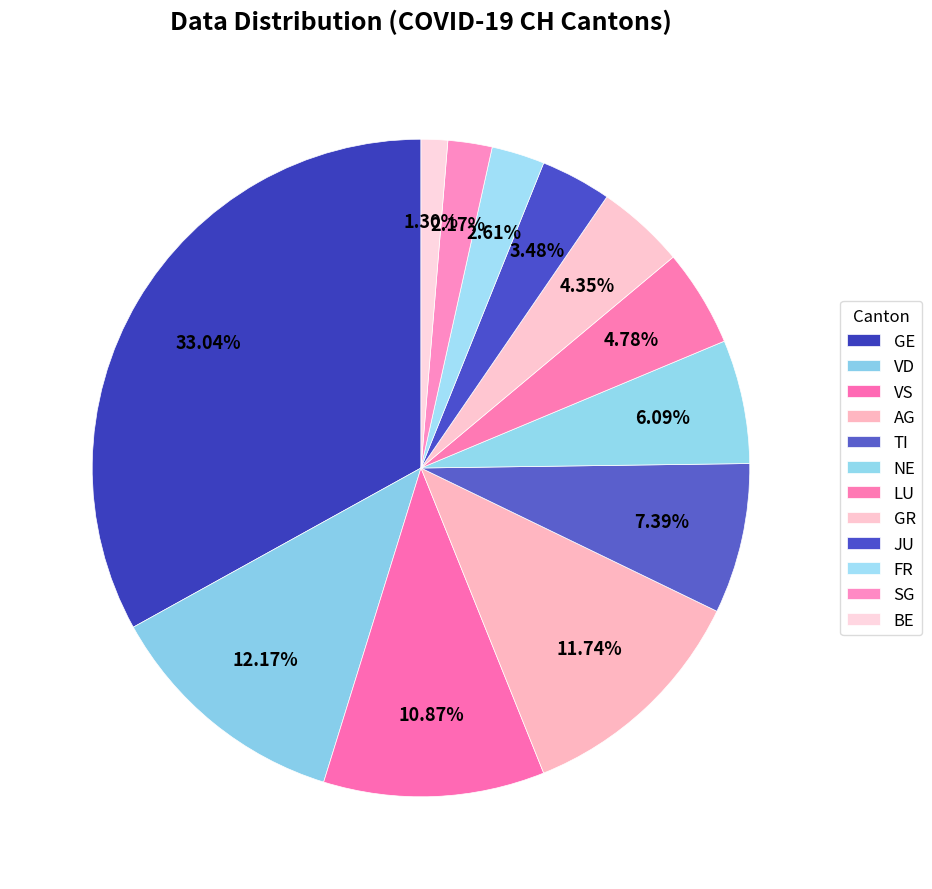

Count the number of slices in the pie.

12